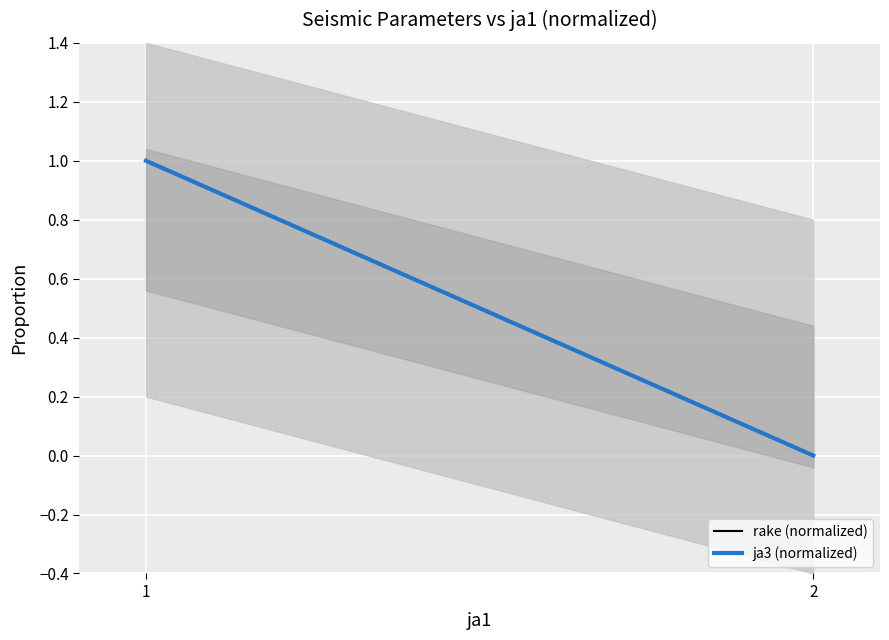

Reading right to left, extract all data points from this chart.

rake (normalized): 2=0	1=1
ja3 (normalized): 2=0	1=1